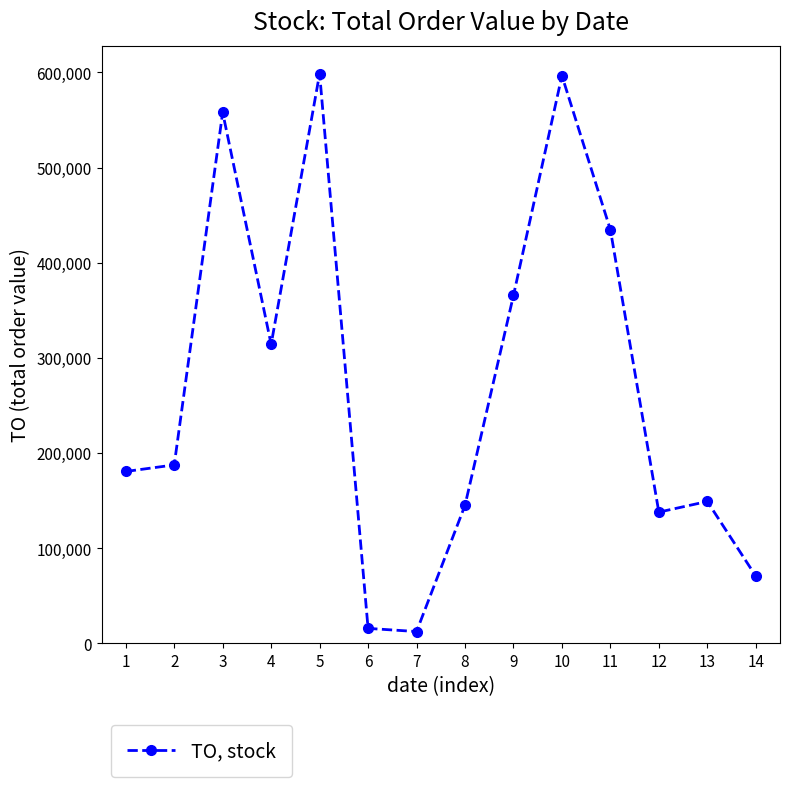

What is the sum of the values at 9 and 12?

503580